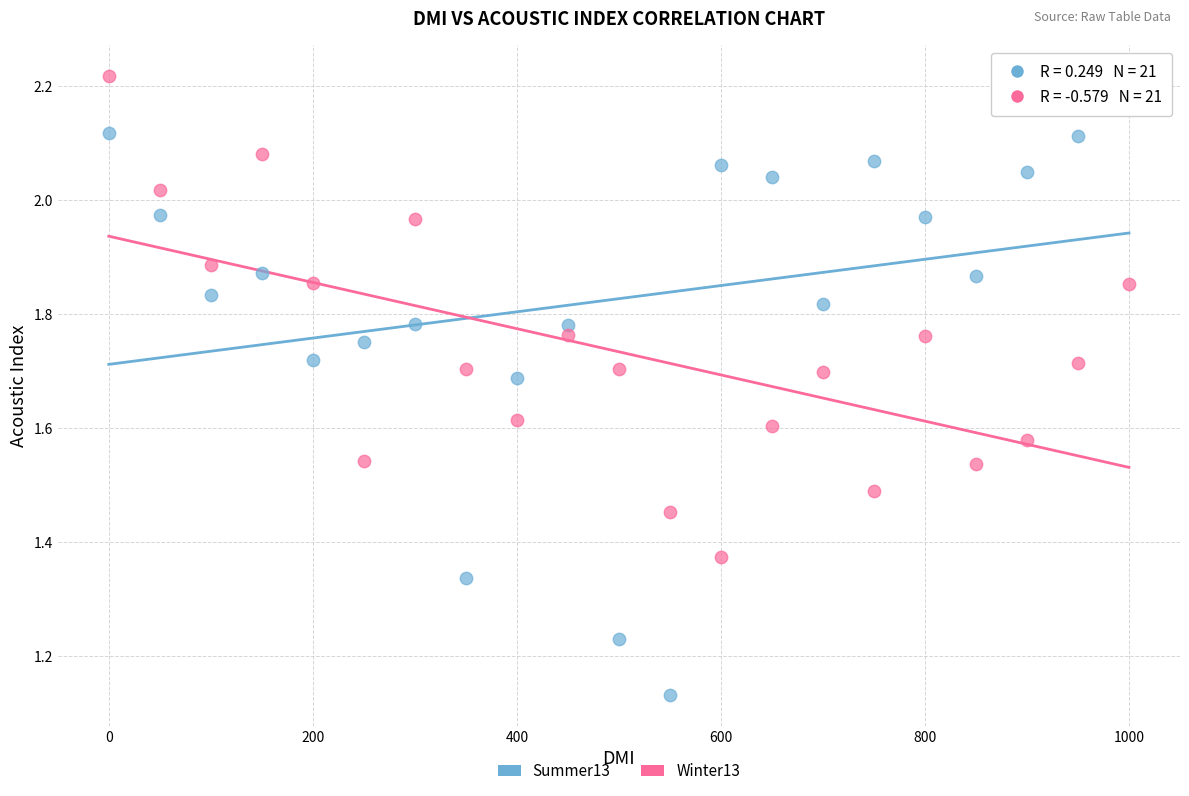

Across all data points, what is the range of X values (max minus min)?

1000.0